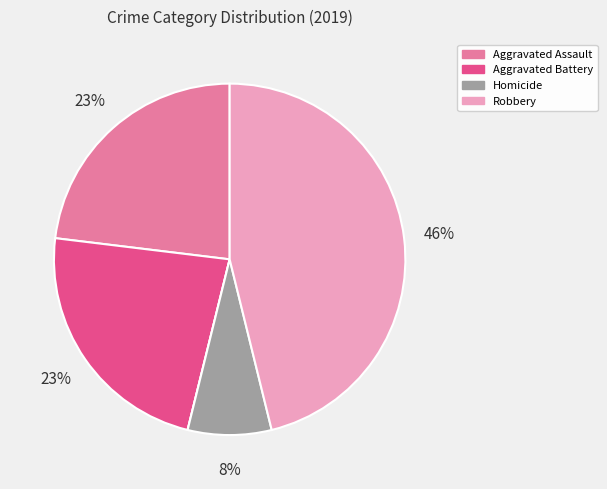

Is there a majority slice in this chart?

No